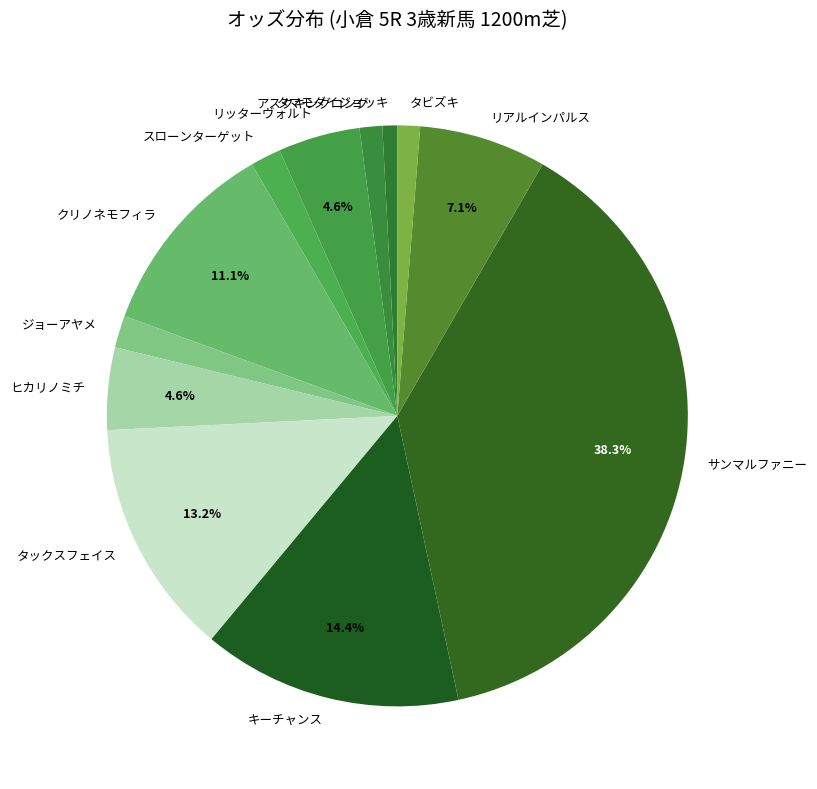

To the nearest percent, what is the difference between the タマモダイジョッキ and タックスフェイス slice percentages?

12%